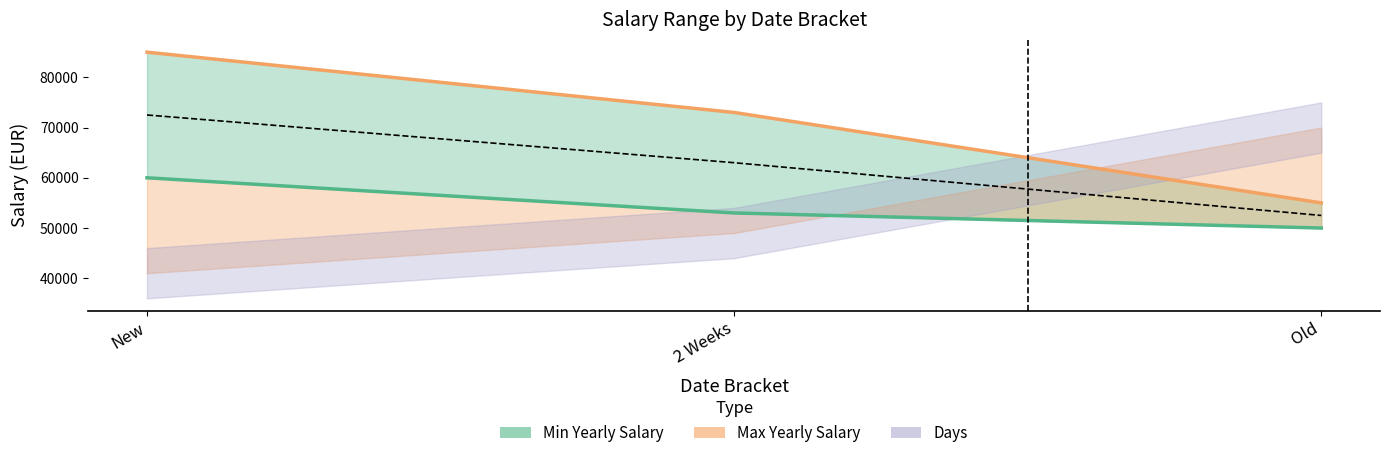

What is the label of the 2nd point from the left?

2 Weeks